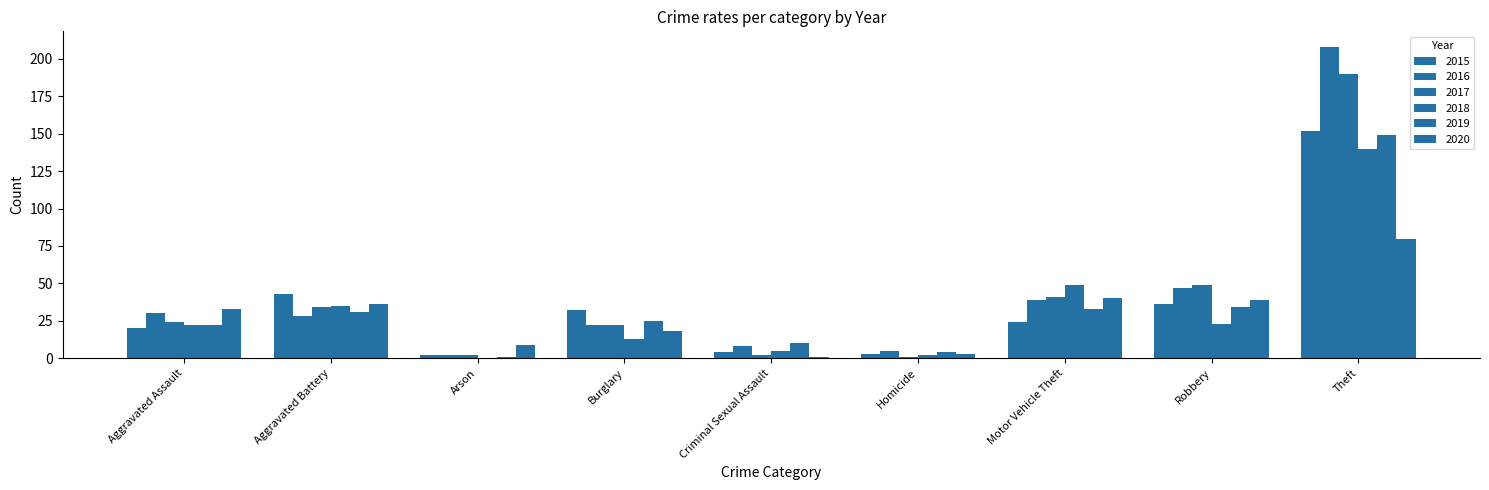

How many positive values does the 2018 series have?

8